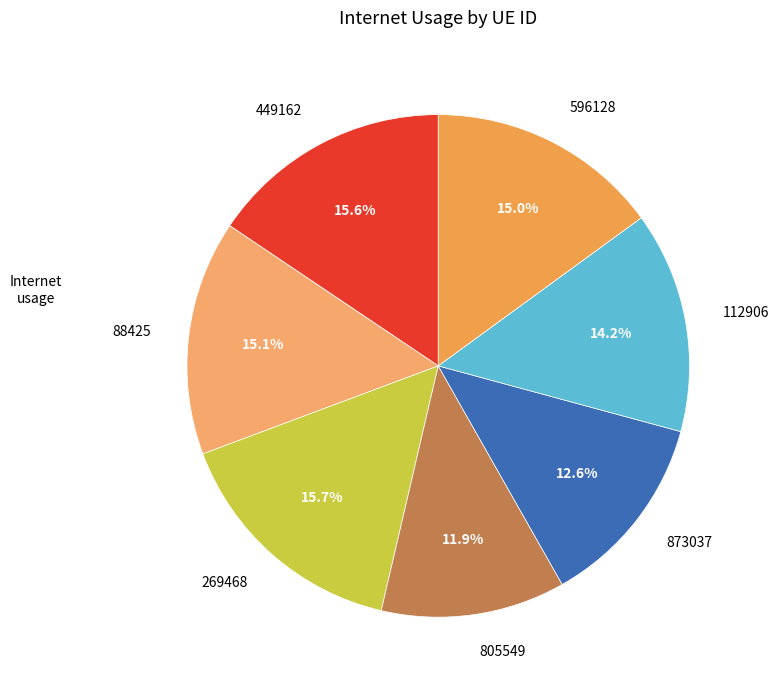

What percentage is the 873037 slice, to the nearest percent?

13%